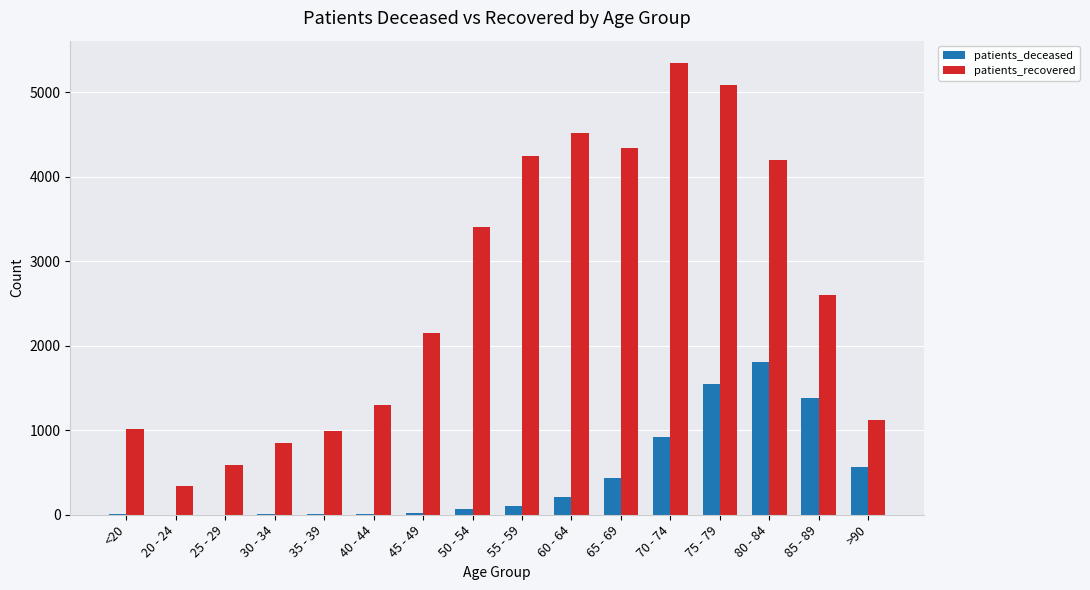

What is the highest value of the patients_deceased series?

1808